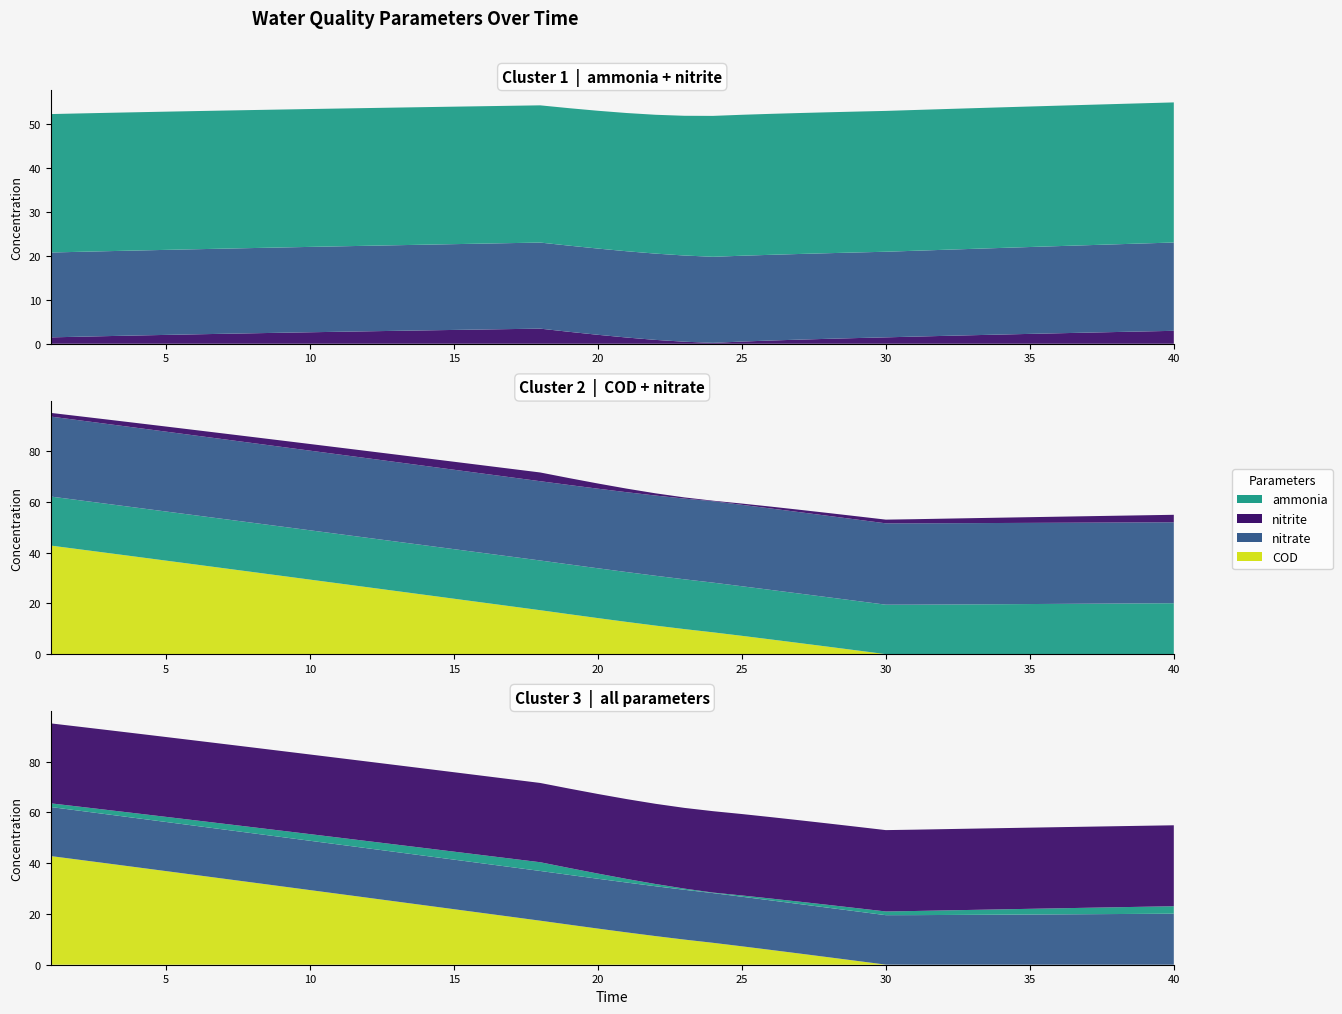

Reading left to right, list all the values displayed in this chart.

ammonia: 31.5	31.5	31.5	31.4	31.4	31.4	31.4	31.4	31.4	31.4	31.3	31.3	31.3	31.3	31.3	31.2	31.2	31.2	31.3	31.3	31.4	31.6	31.8	32.0	32.1	32.1	32.1	32.0	32.0	32.0	32.0	32.0	32.0	32.0	32.0	31.9	31.9	31.9	31.9	31.9
nitrite: 1.4	1.6	1.7	1.9	2.0	2.1	2.3	2.4	2.5	2.6	2.7	2.8	2.9	3.0	3.1	3.2	3.3	3.4	2.7	2.0	1.4	0.9	0.5	0.2	0.5	0.7	0.9	1.1	1.3	1.5	1.6	1.8	1.9	2.1	2.2	2.4	2.5	2.7	2.8	2.9
nitrate: 19.3	19.3	19.3	19.3	19.3	19.3	19.4	19.4	19.4	19.4	19.4	19.4	19.5	19.5	19.5	19.5	19.6	19.6	19.6	19.6	19.6	19.6	19.6	19.6	19.5	19.5	19.5	19.5	19.5	19.5	19.5	19.6	19.6	19.7	19.8	19.8	19.9	20.0	20.0	20.1
COD: 42.8	41.3	39.8	38.4	36.9	35.4	33.9	32.4	30.9	29.4	27.9	26.4	24.9	23.4	21.9	20.4	18.8	17.3	15.8	14.2	12.7	11.3	9.9	8.6	7.3	5.8	4.4	3.0	1.5	0.0	0.0	0.0	0.0	0.0	0.0	0.0	0.0	0.0	0.0	0.0